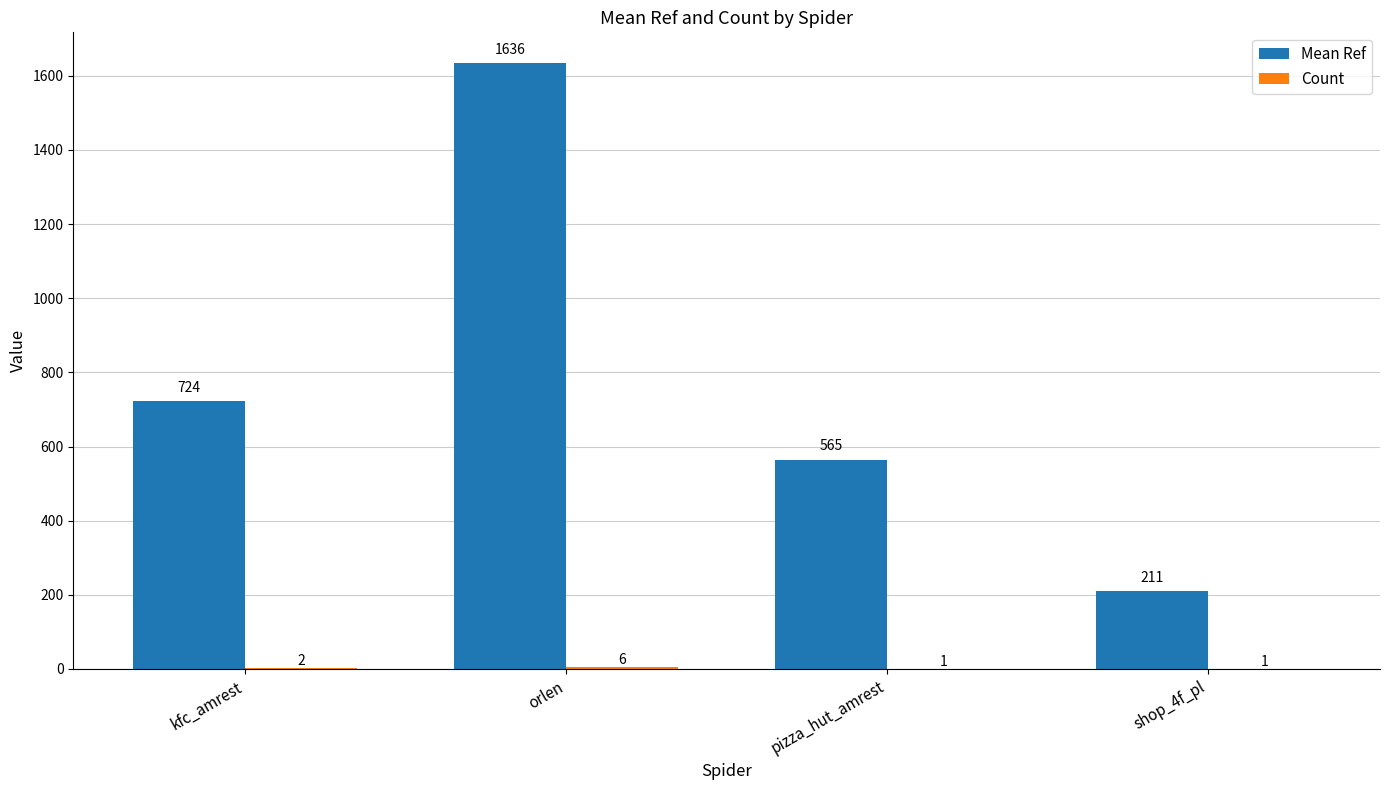

How many categories are shown in the chart?

4